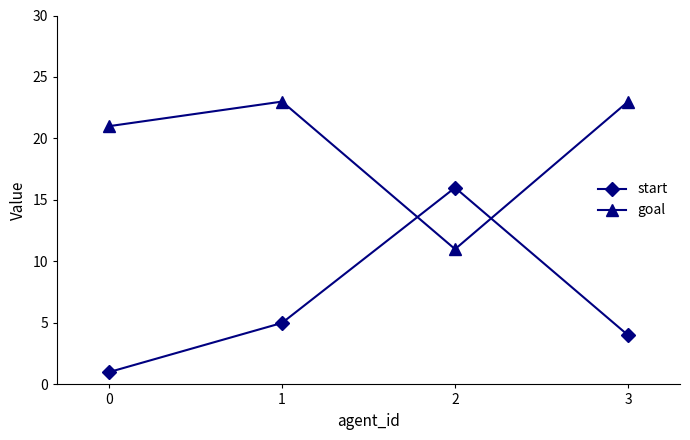

Is the value of start at 1 greater than the value of goal at 0?

No